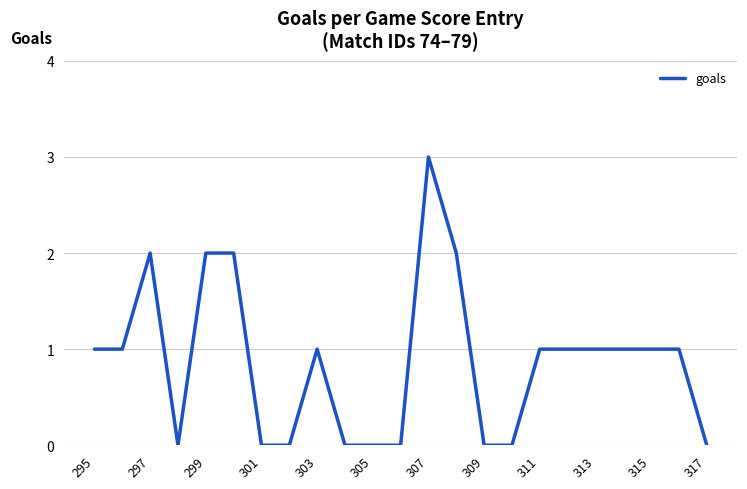

What is the greatest value displayed?

3